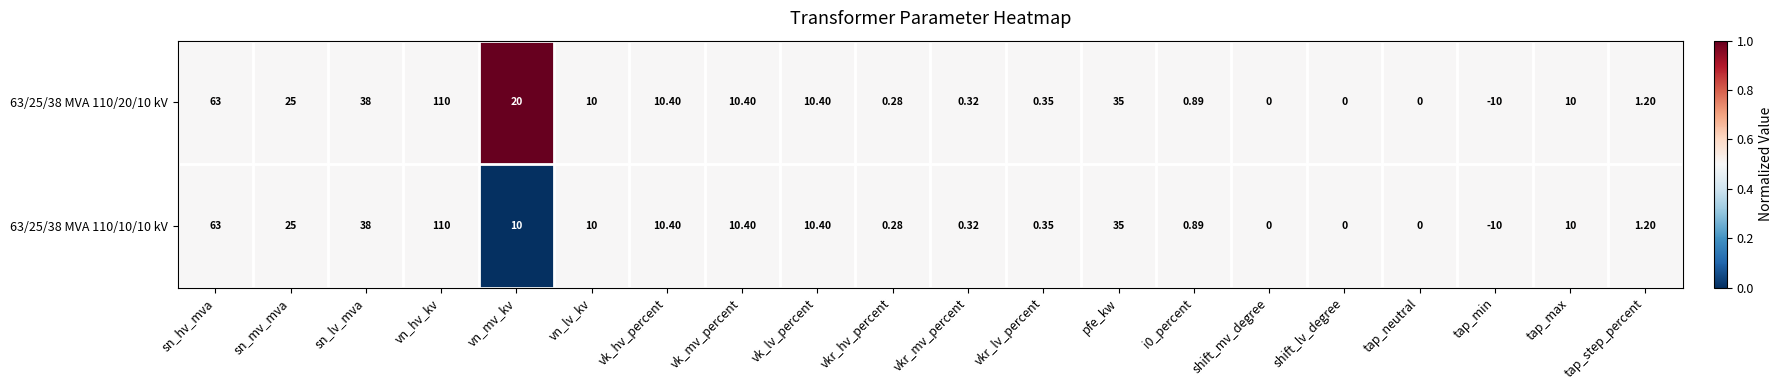

Which category has the highest value across all series?

vn_hv_kv